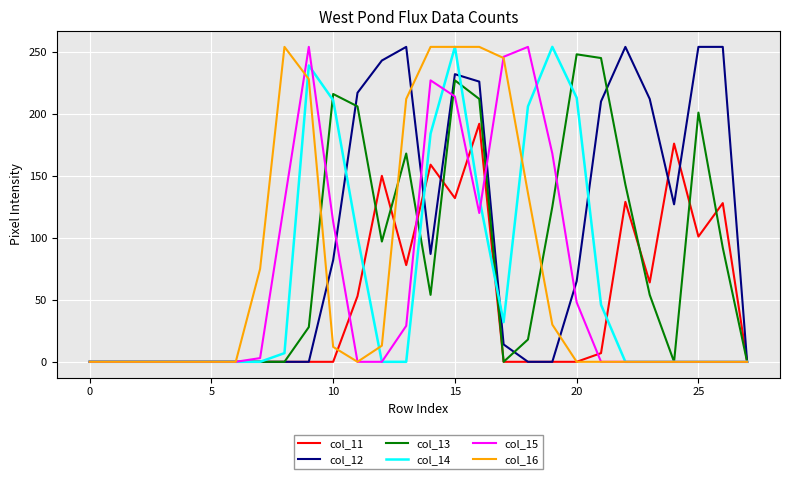

What are all the series names shown in the legend?

col_11, col_12, col_13, col_14, col_15, col_16